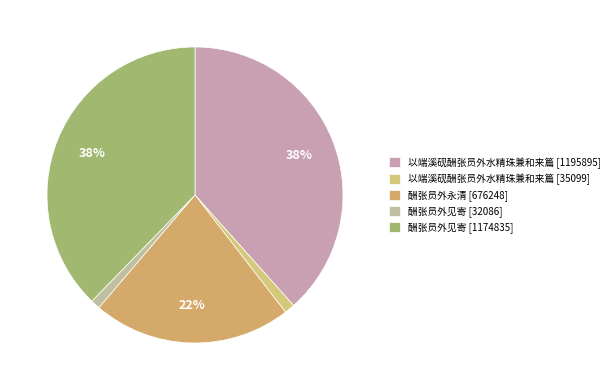

How many slices are in this pie chart?

5